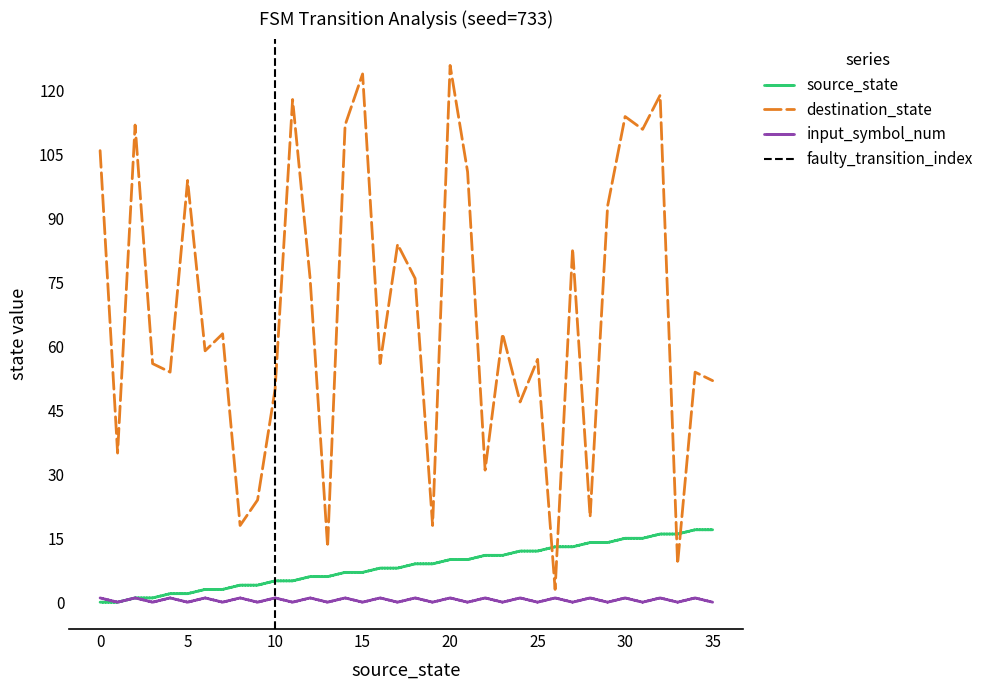

Reading left to right, what are all the values shown in this chart?

source_state: 0	0	1	1	2	2	3	3	4	4	5	5	6	6	7	7	8	8	9	9	10	10	11	11	12	12	13	13	14	14	15	15	16	16	17	17
destination_state: 106	35	112	56	54	99	59	63	18	24	50	118	76	13	112	124	56	84	76	18	126	101	31	63	47	57	3	83	20	93	114	111	119	9	54	52
input_symbol_num: 1	0	1	0	1	0	1	0	1	0	1	0	1	0	1	0	1	0	1	0	1	0	1	0	1	0	1	0	1	0	1	0	1	0	1	0